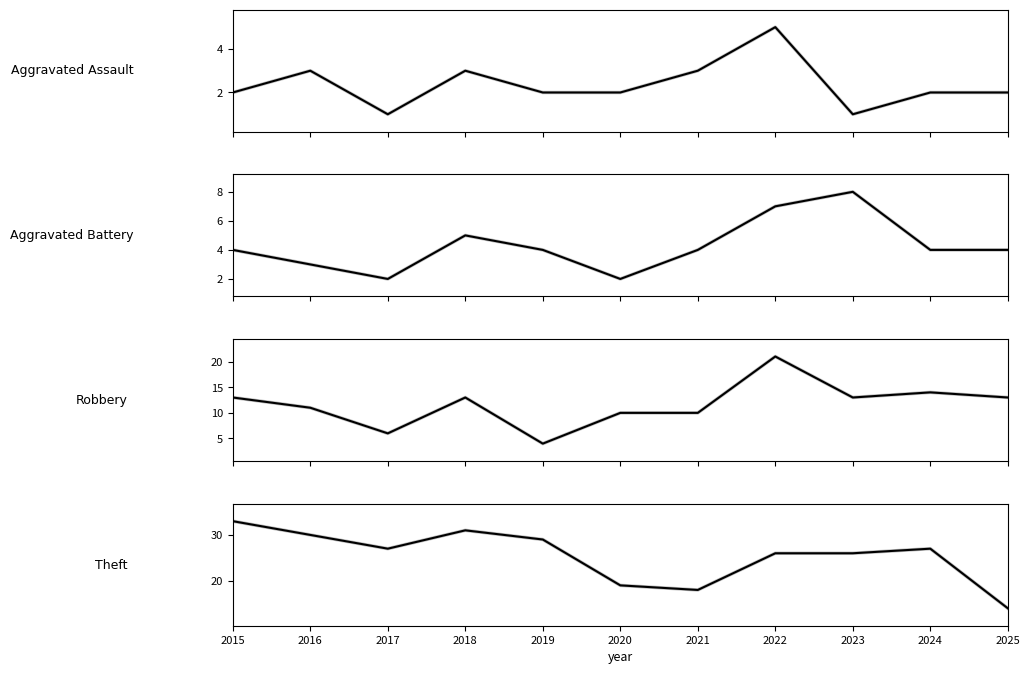

The value of Aggravated Battery at 2025 is 6. True or false?

False